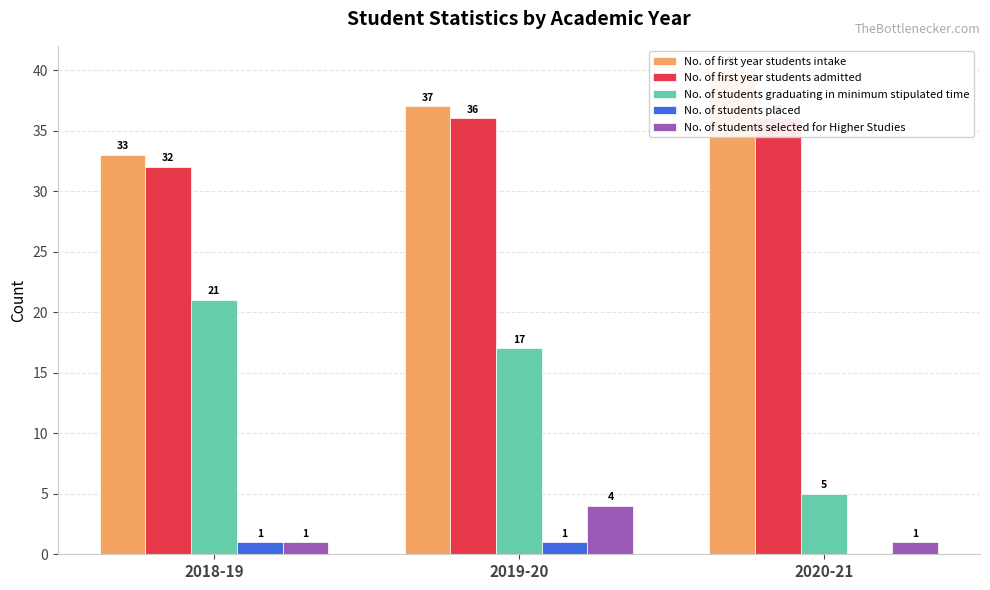

The value of No. of first year students intake at 2020-21 is 25. True or false?

False